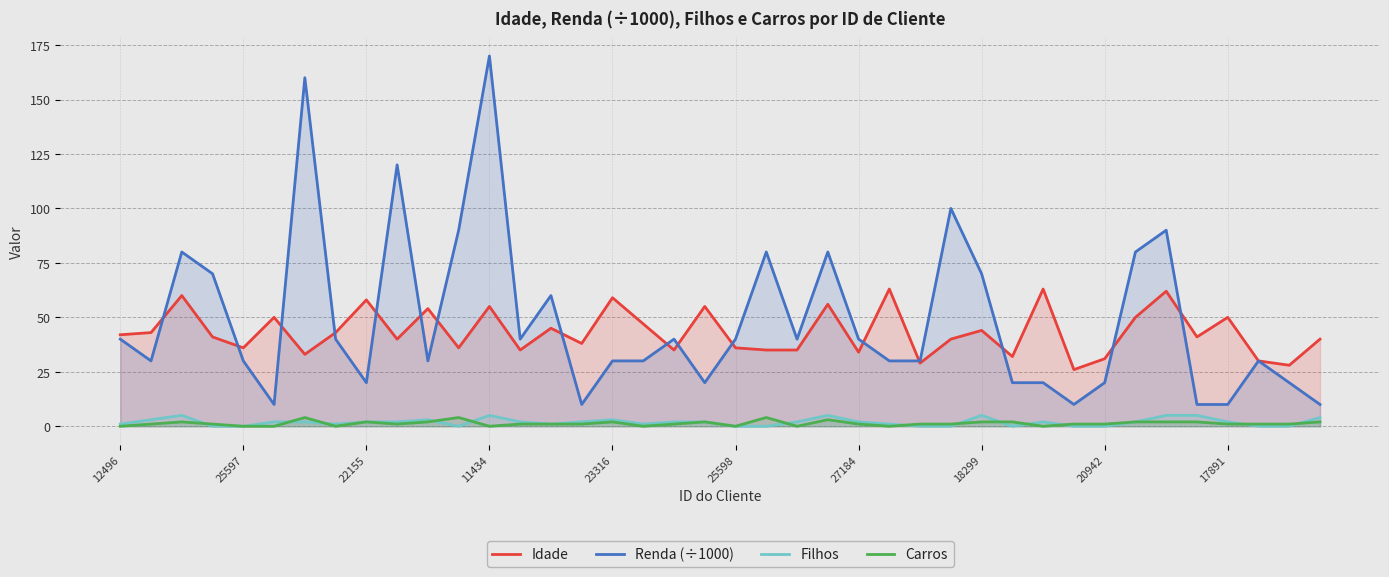

Reading left to right, what are all the values shown in this chart?

Idade: 42	43	60	41	36	50	33	43	58	40	54	36	55	35	45	38	59	47	35	55	36	35	35	56	34	63	29	40	44	32	63	26	31	50	62	41	50	30	28	40
Renda (÷1000): 40	30	80	70	30	10	160	40	20	120	30	90	170	40	60	10	30	30	40	20	40	80	40	80	40	30	30	100	70	20	20	10	20	80	90	10	10	30	20	10
Filhos: 1	3	5	0	0	2	2	1	2	2	3	0	5	2	1	2	3	1	2	2	0	0	2	5	2	1	0	0	5	0	2	0	0	2	5	5	2	0	0	4
Carros: 0	1	2	1	0	0	4	0	2	1	2	4	0	1	1	1	2	0	1	2	0	4	0	3	1	0	1	1	2	2	0	1	1	2	2	2	1	1	1	2